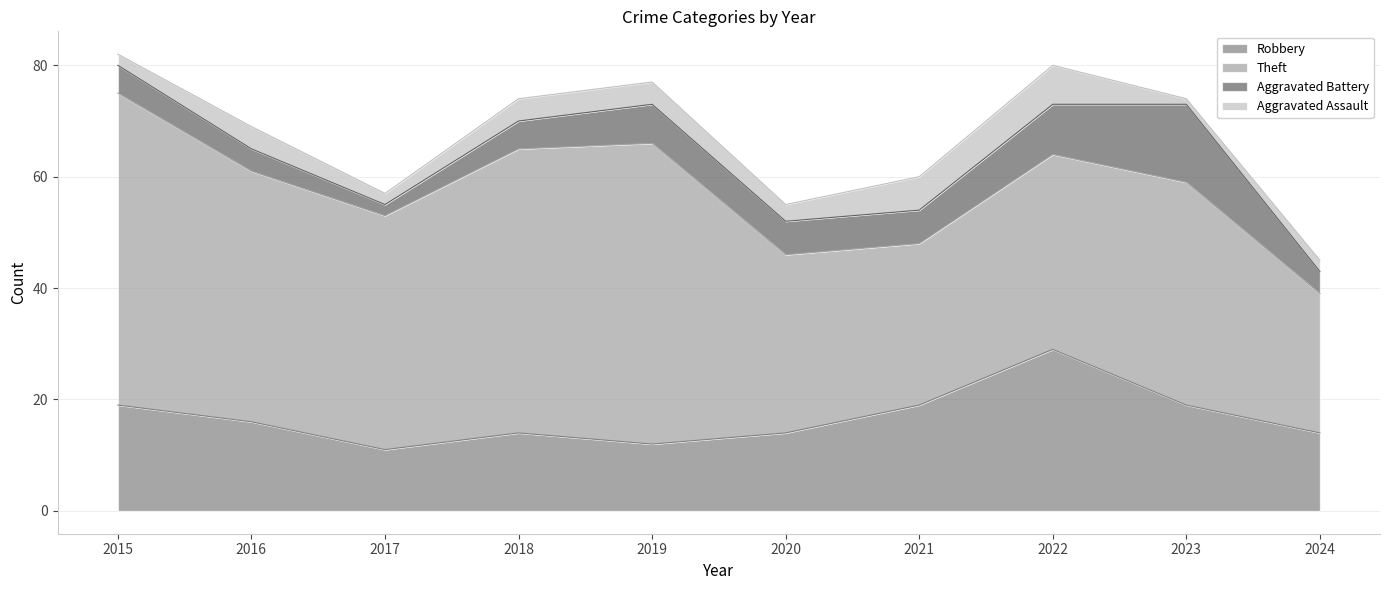

True or false: Theft and Robbery intersect in this chart.

False